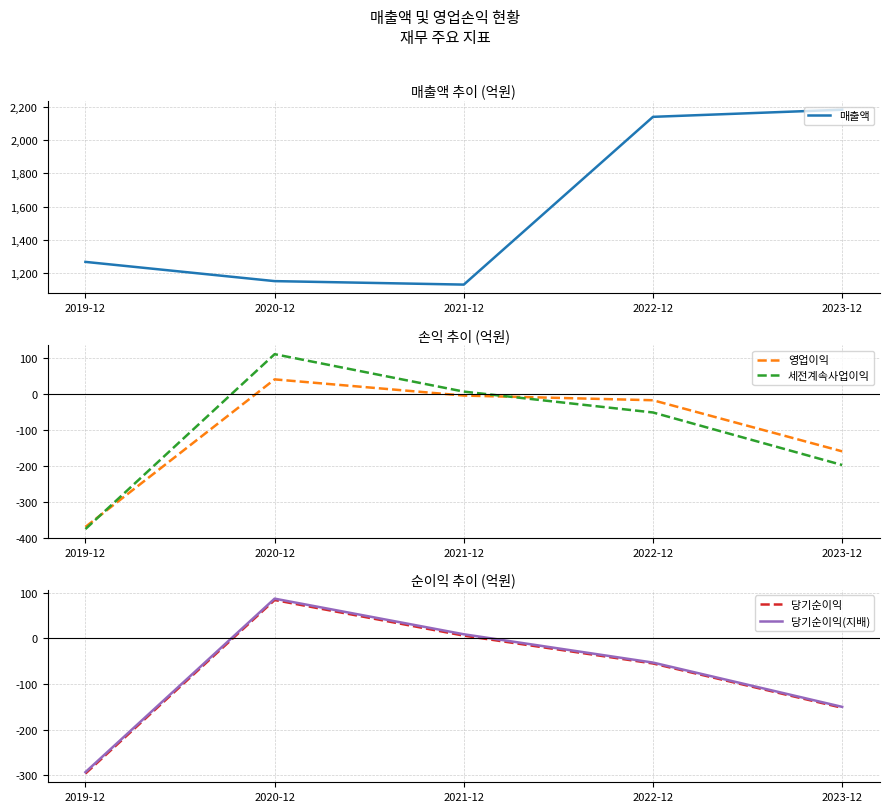

What is the difference between the maximum and minimum values in the 당기순이익 series?

380